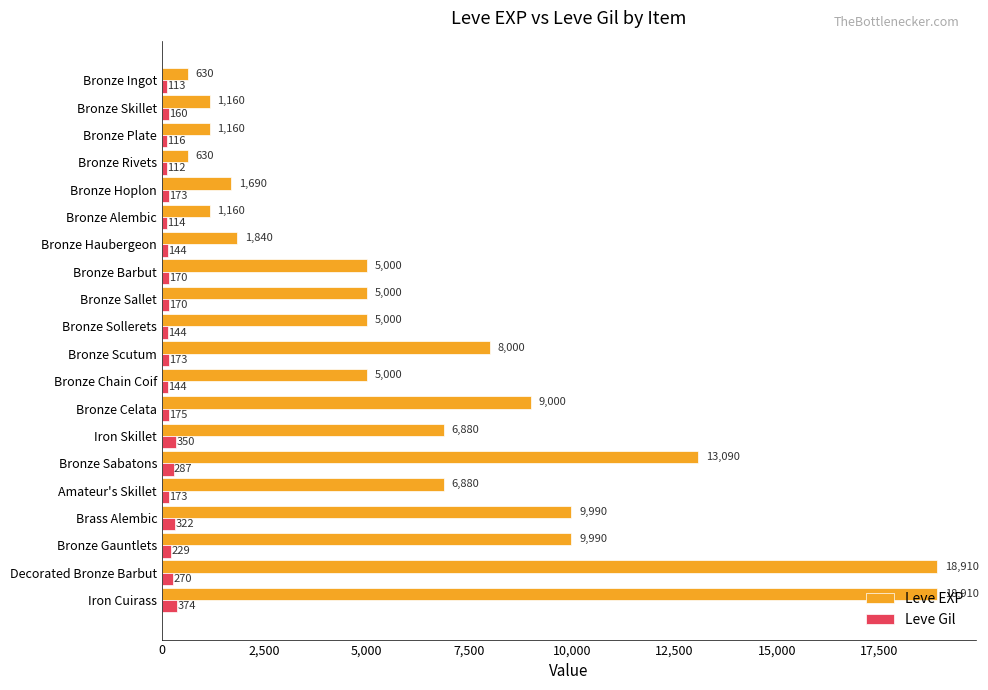

List the series in order of their overall mean, lowest first.

Leve Gil, Leve EXP